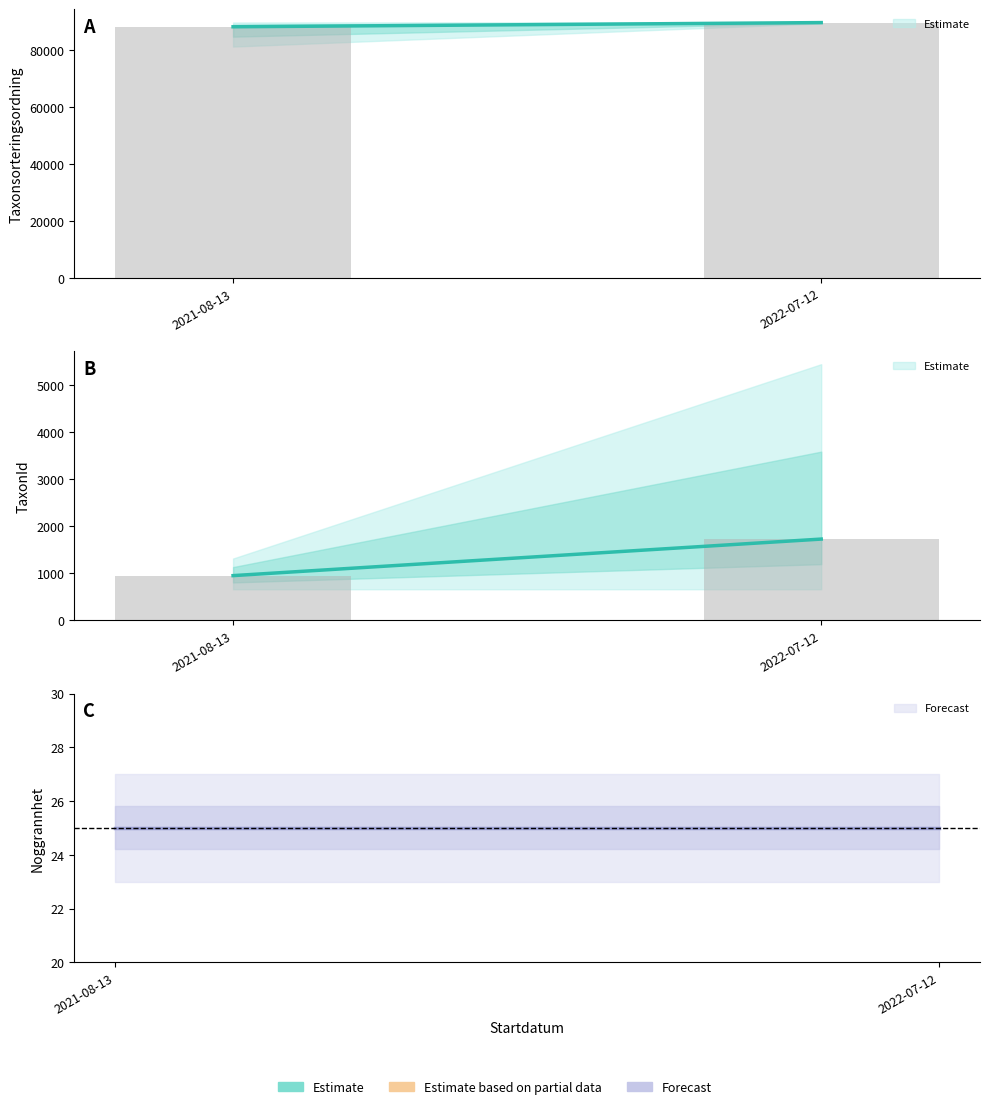

Which series changed the most between 2021-08-13 and 2022-07-12?

TaxonId